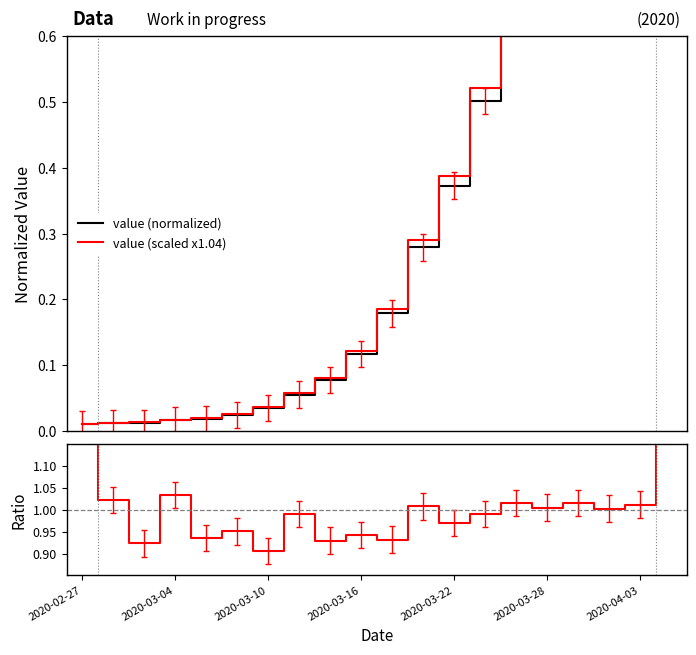

Is the value of Ratio at 10.0 greater than the value of value (scaled x1.04) at 17?

No